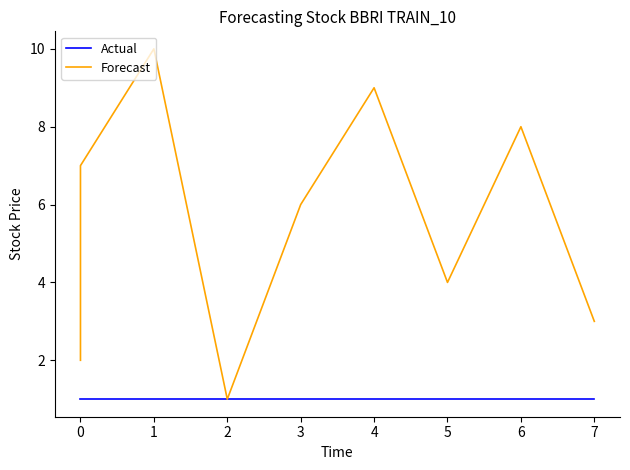

Reading right to left, what are all the values shown in this chart?

Actual: 1	1	1	1	1	1	1	1	1	1
Forecast: 3	8	4	9	6	1	10	7	5	2